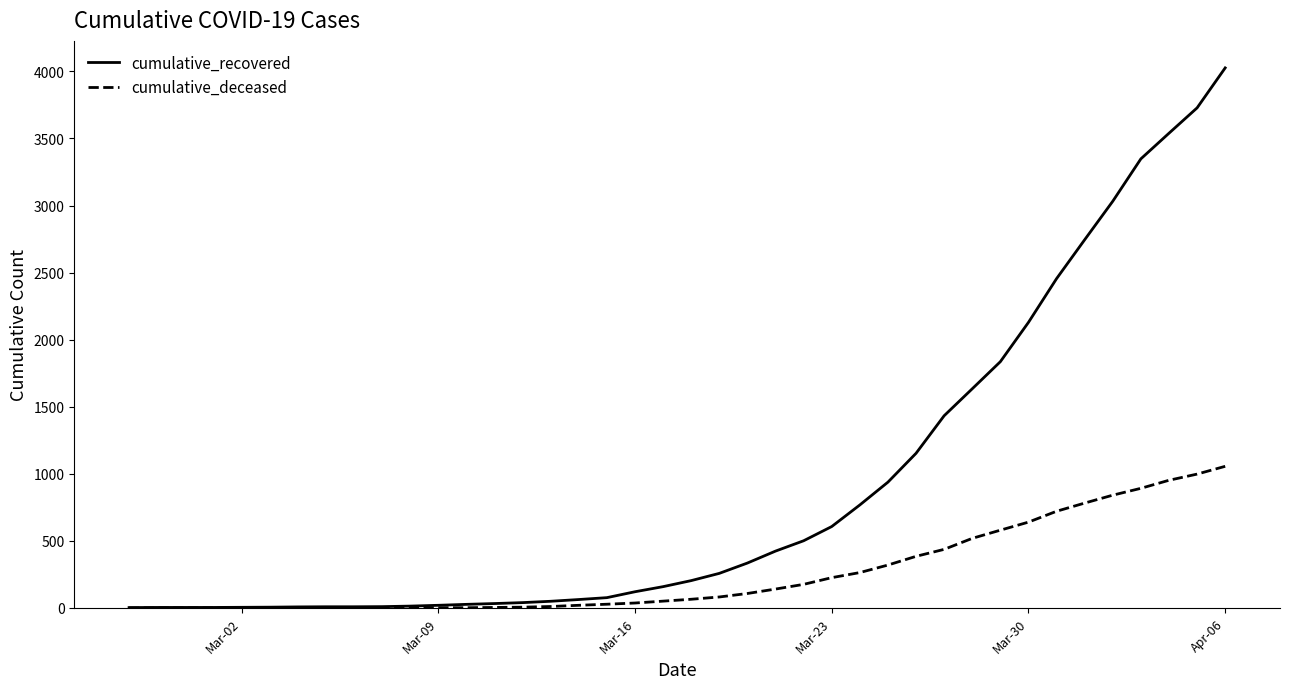

What is the maximum value for cumulative_recovered?

4026